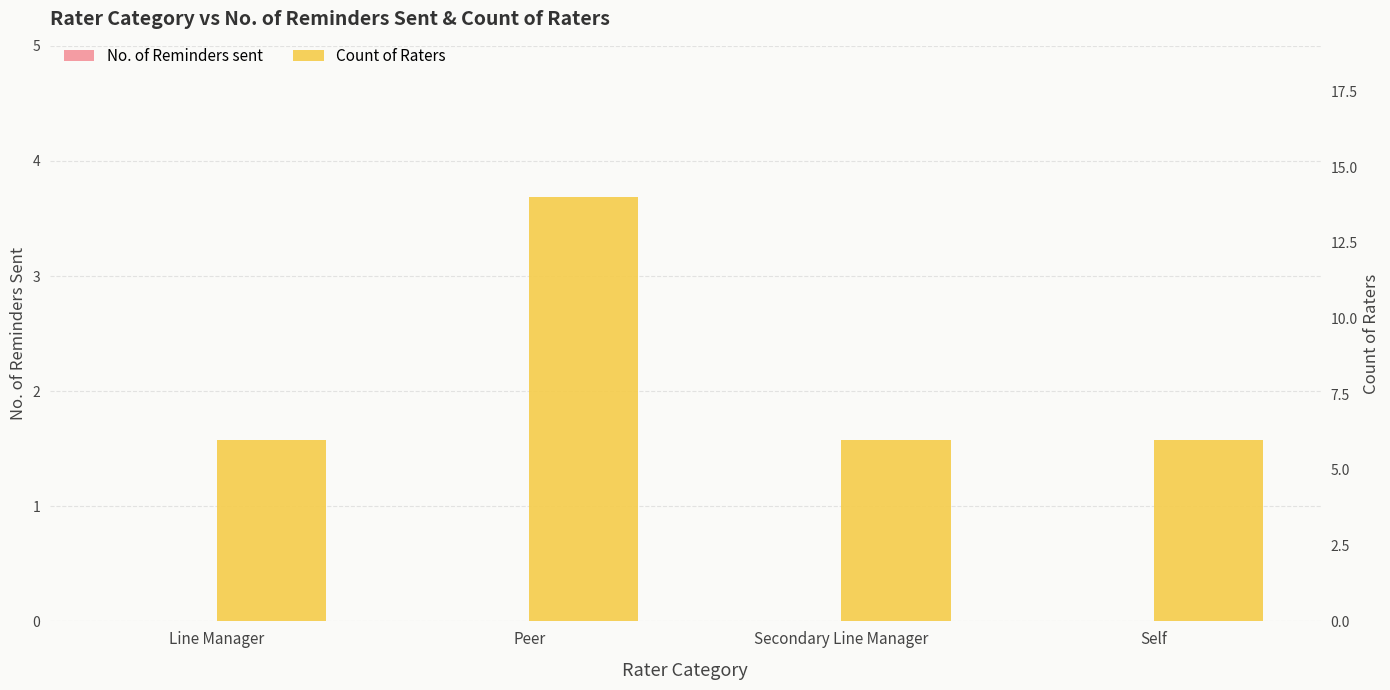

Rank the series by their maximum value, from lowest to highest.

No. of Reminders sent, Count of Raters